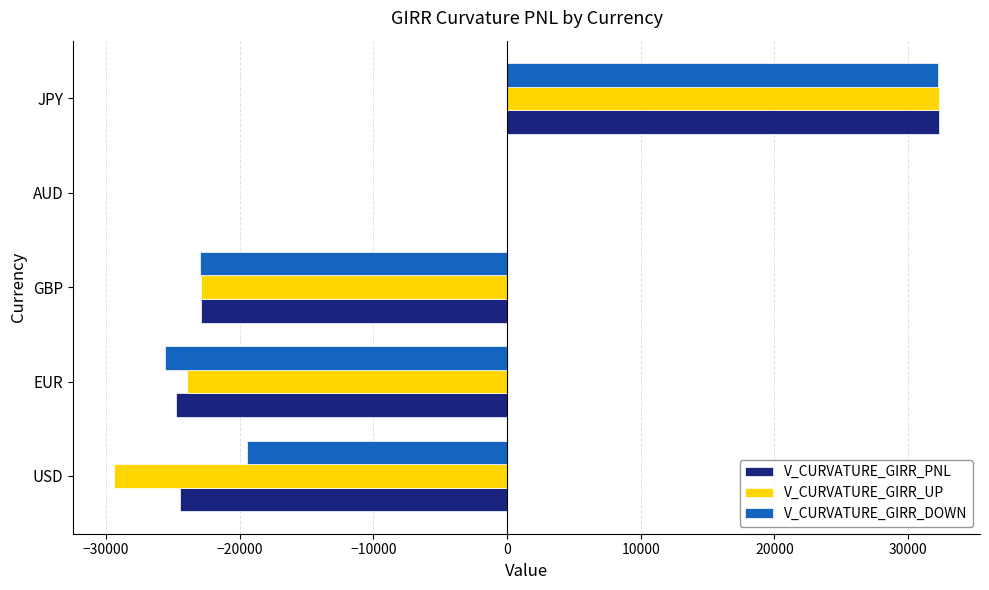

Is it true that V_CURVATURE_GIRR_UP equals 0.0 at AUD?

True